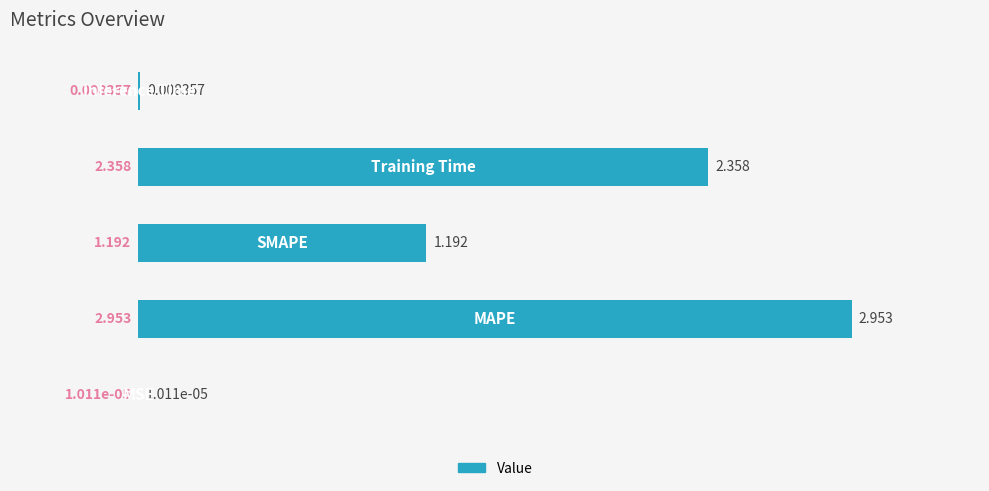

What is the difference between the second highest and minimum values?

2.4